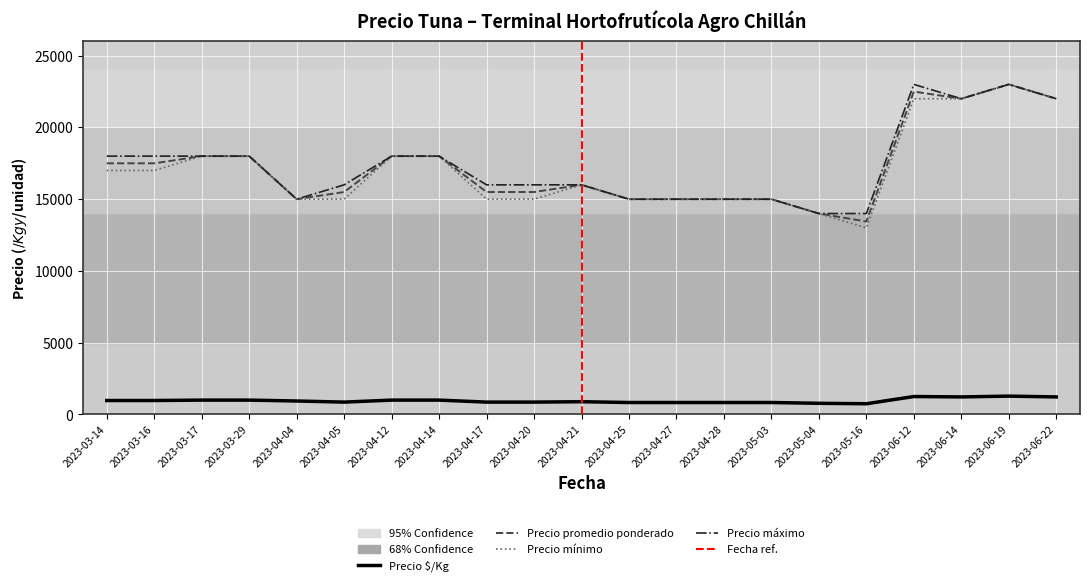

What is the maximum value shown in the chart?

23000